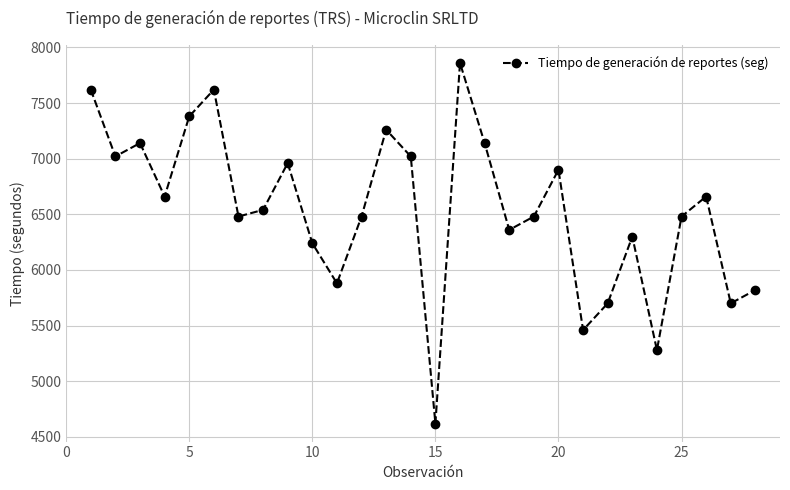

How many values are below 6540?

14